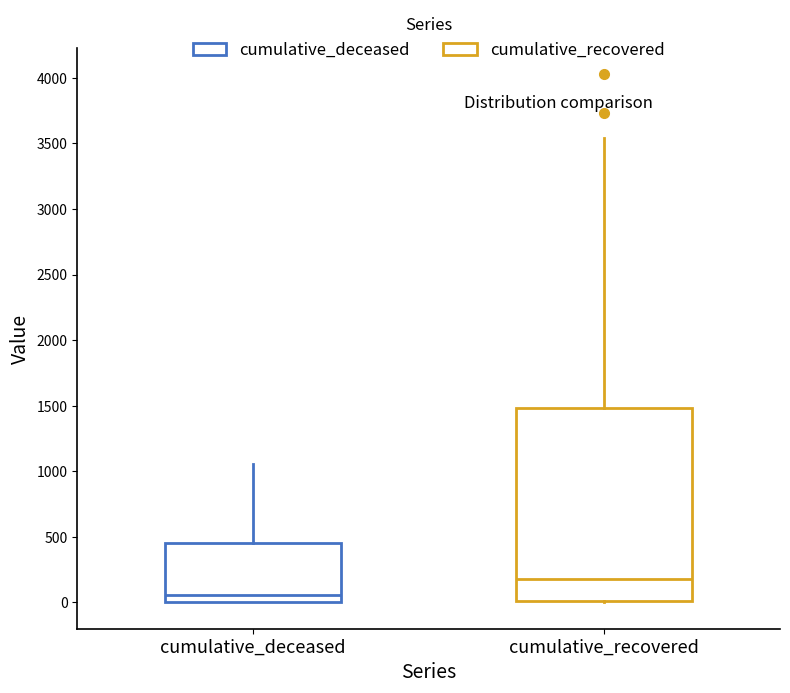

Where does the median line of the box for cumulative_deceased sit on the y-axis? The values are not printed on the chart, so give them approximately, as read against the axis.

50